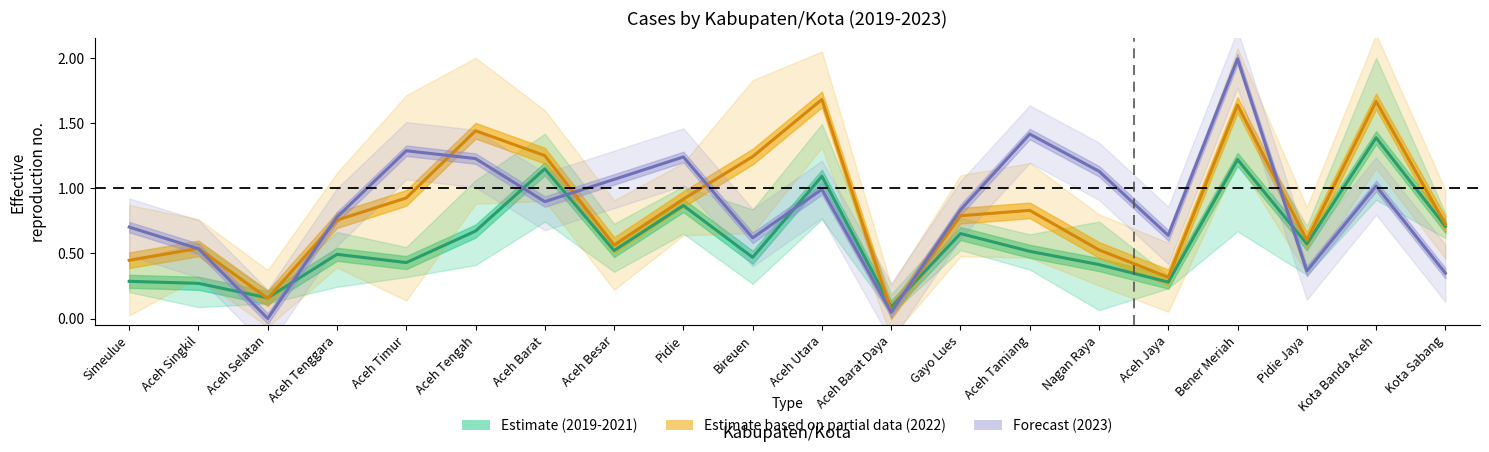

At which label does Forecast (2023) reach its peak?

Bener Meriah